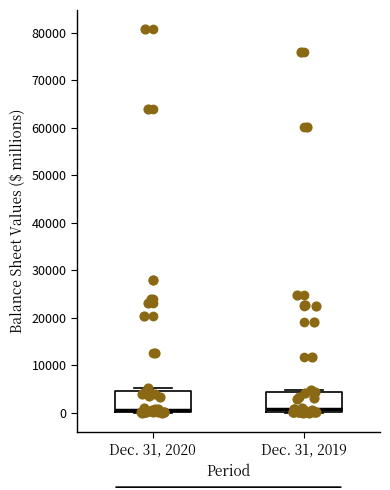

Reading left to right, read every box against the y-axis: the position of its median line, the range the box covers, and the ends of its whiskers. The values are not printed on the chart, so give them approximately, as read against the axis.

Dec. 31, 2020: median 1000, box 0 to 5000, whiskers 0 to 5000 (just above the box's upper edge)
Dec. 31, 2019: median 1000, box 0 to 4000, whiskers 0 to 5000